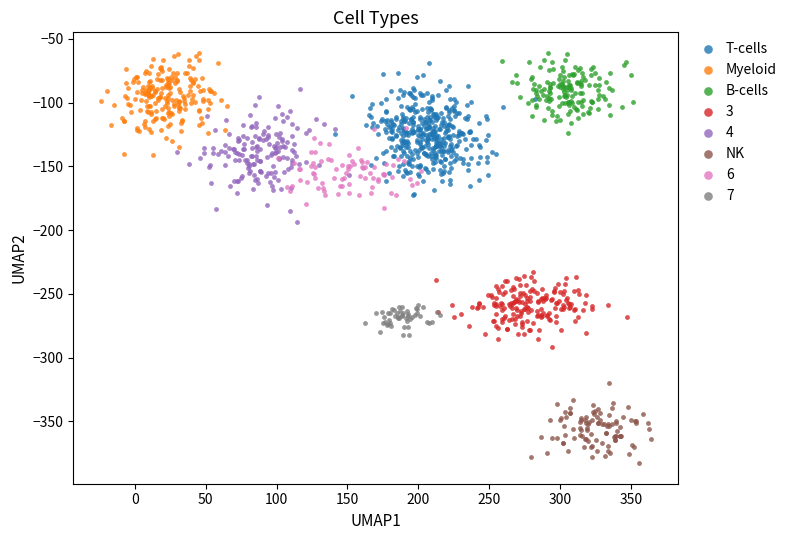

What are all the series names shown in the legend?

T-cells, Myeloid, B-cells, 3, 4, NK, 6, 7